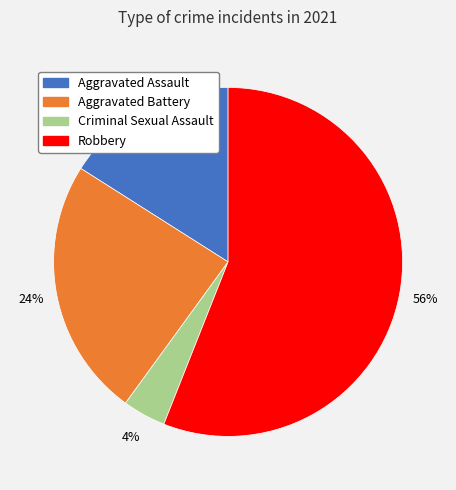

What percentage is the Aggravated Battery slice, to the nearest percent?

24%